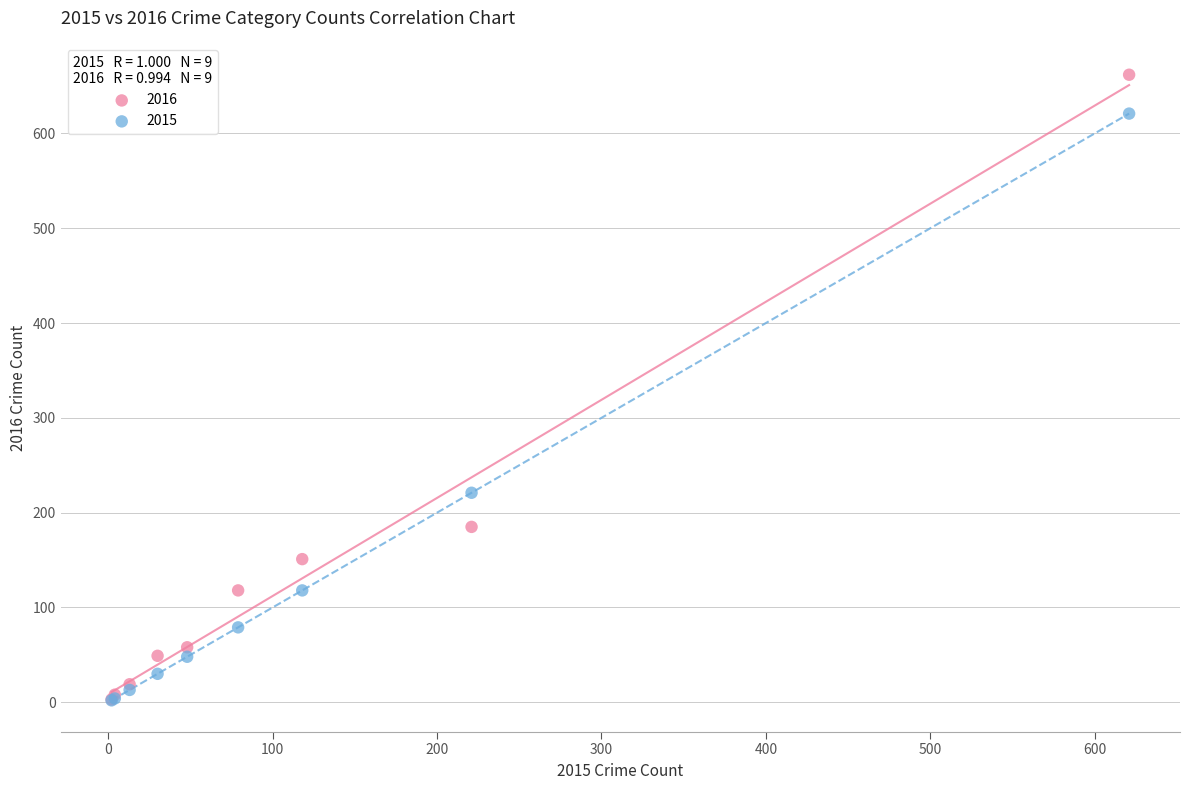

In the 2015 series, what Y value is closest to 311?

221